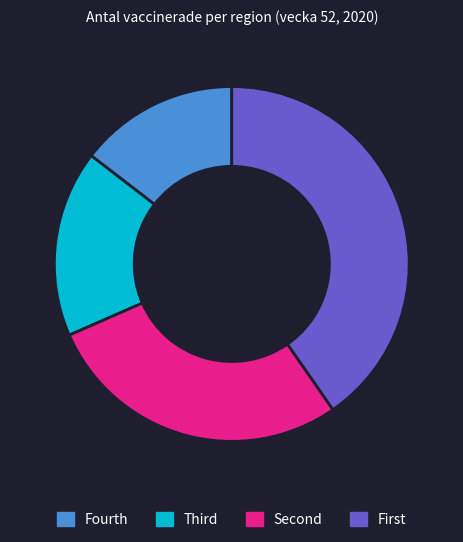

Is it true that Fourth is 15% of the pie?

True